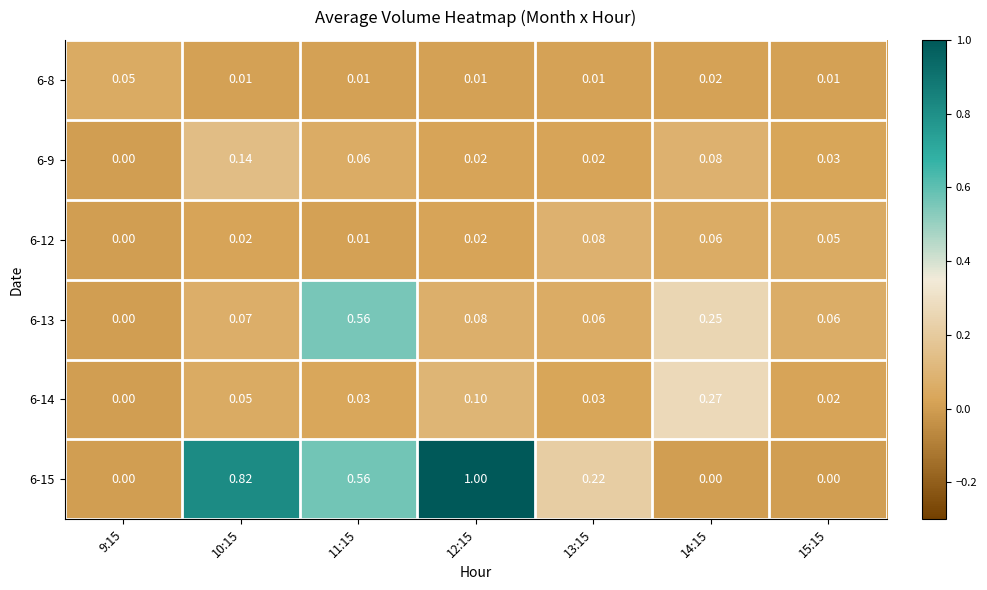

Is the value of 6-14 at 14:15 greater than the value of 6-9 at 12:15?

Yes